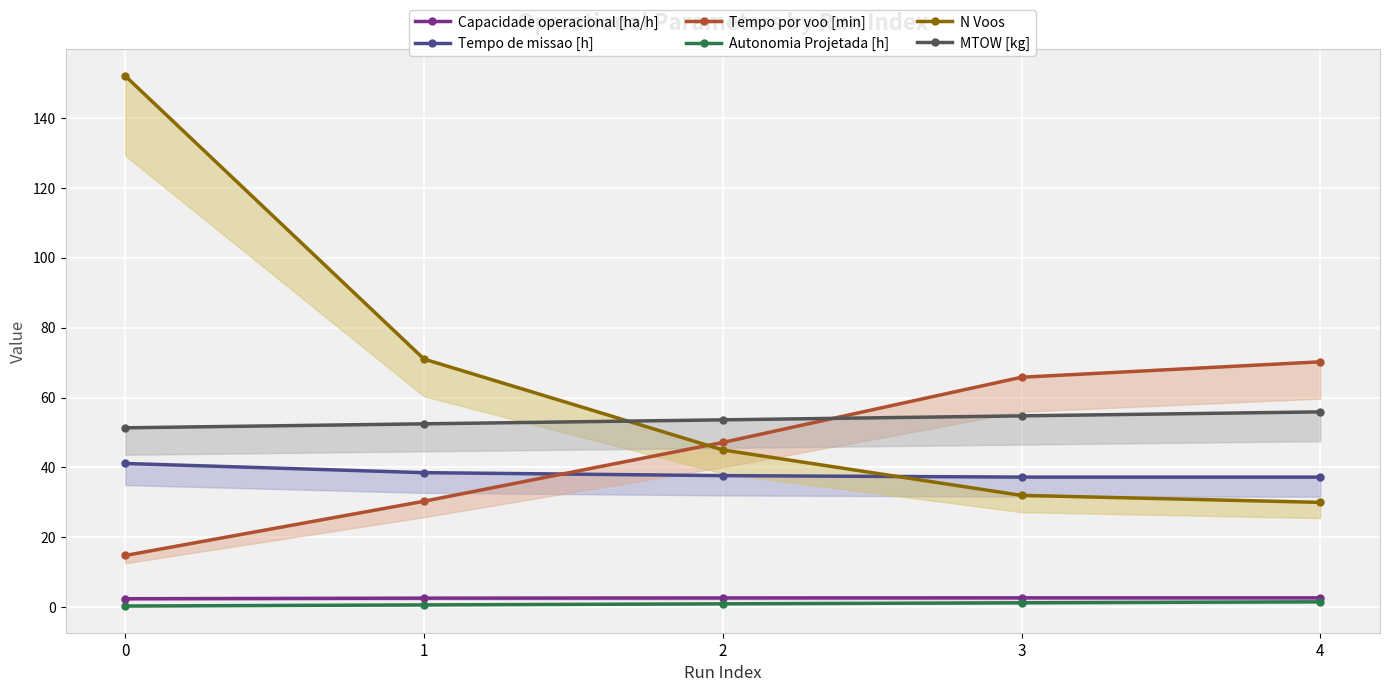

What is the difference between the highest and lowest values at 2?

52.6